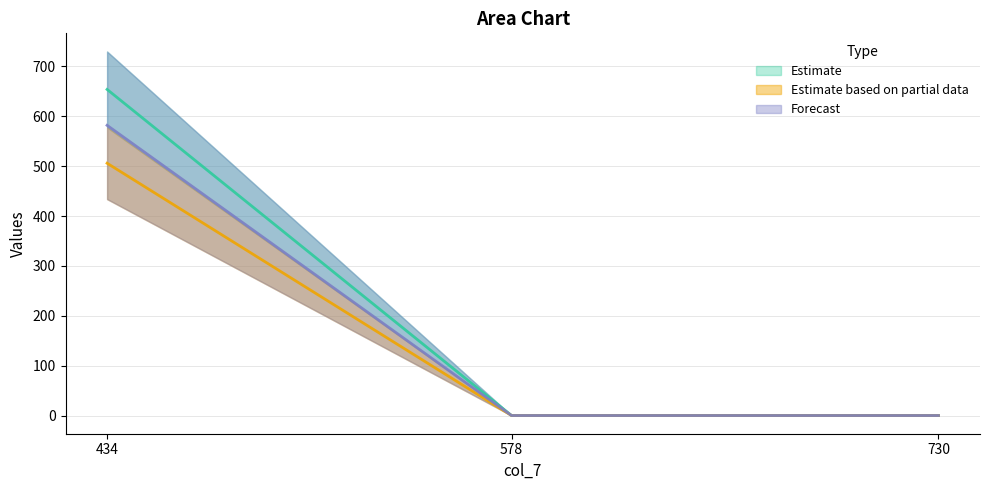

Which series has the largest total across all categories?

col_9